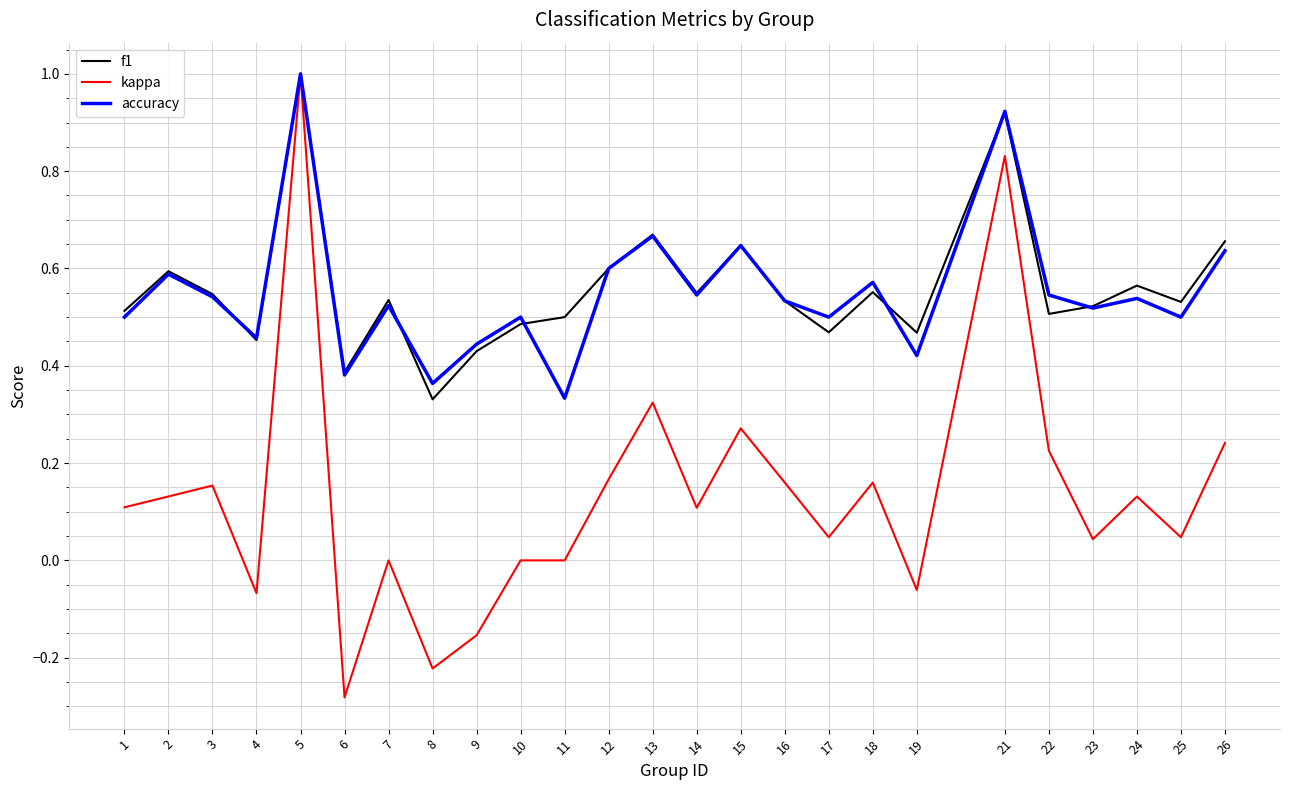

Which series has the largest range (max minus min)?

kappa